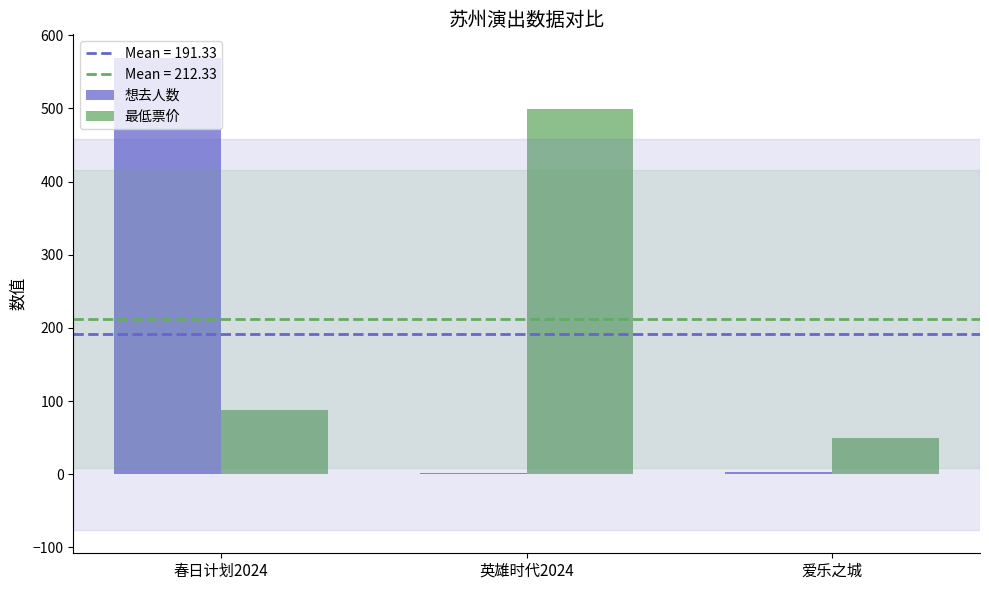

Which series changed the most between 英雄时代2024 and 爱乐之城?

最低票价